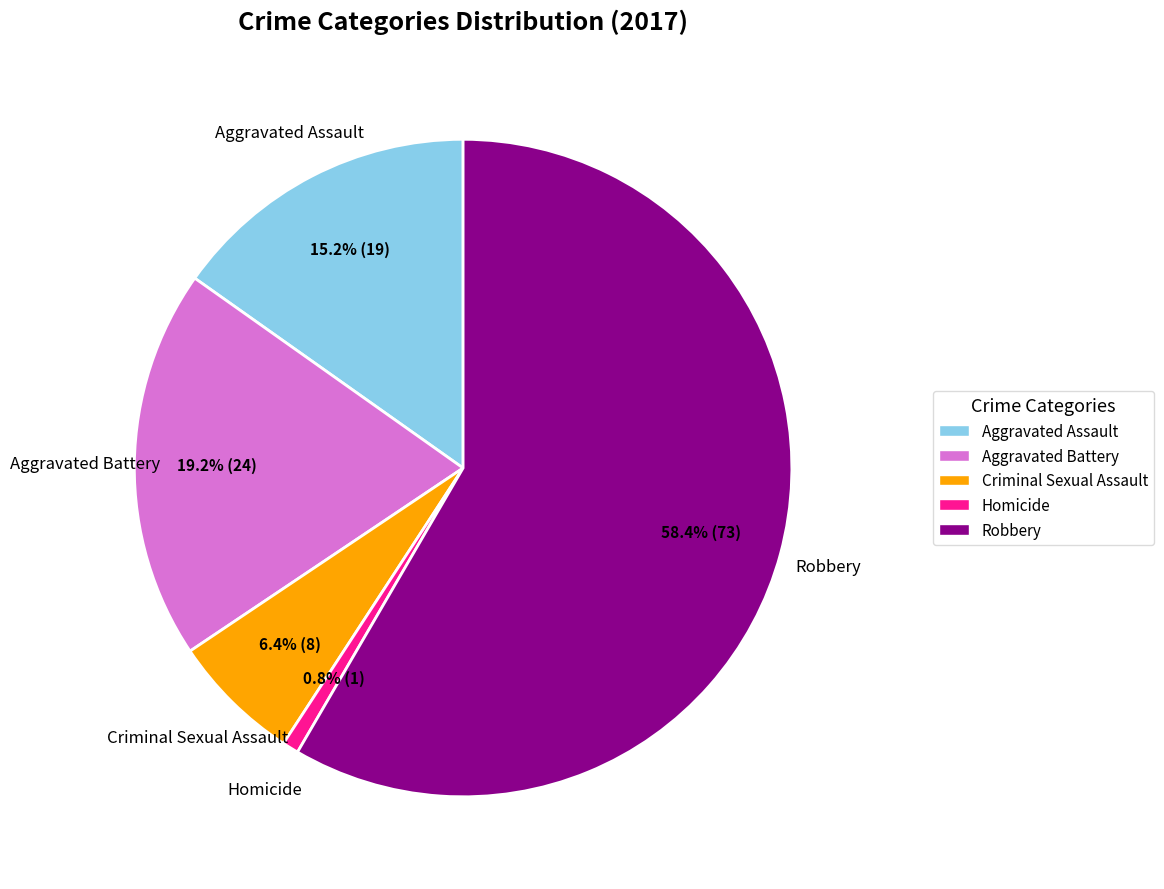

Combined, what portion of the pie is Aggravated Battery and Homicide?

20.0%